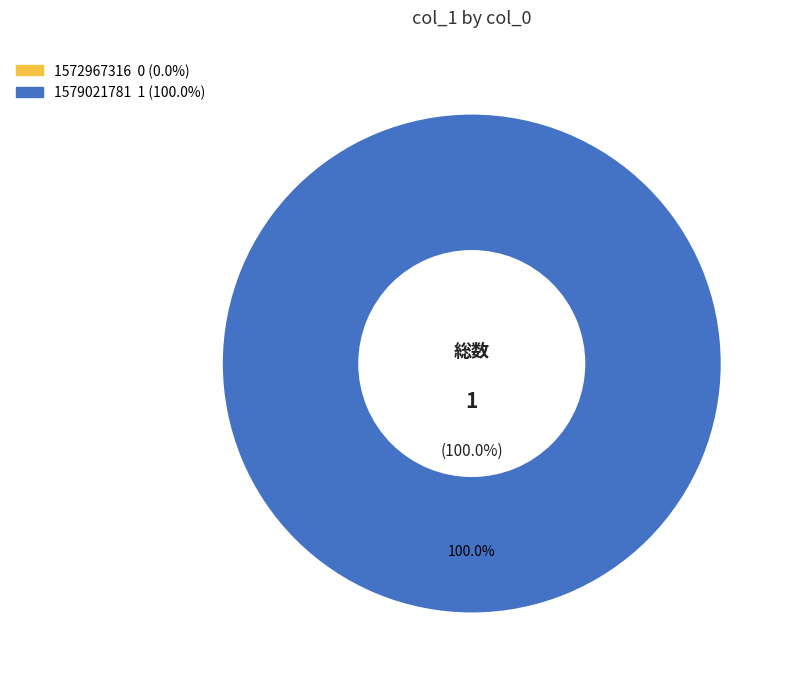

True or false: 1572967316 accounts for 0% of the total.

True